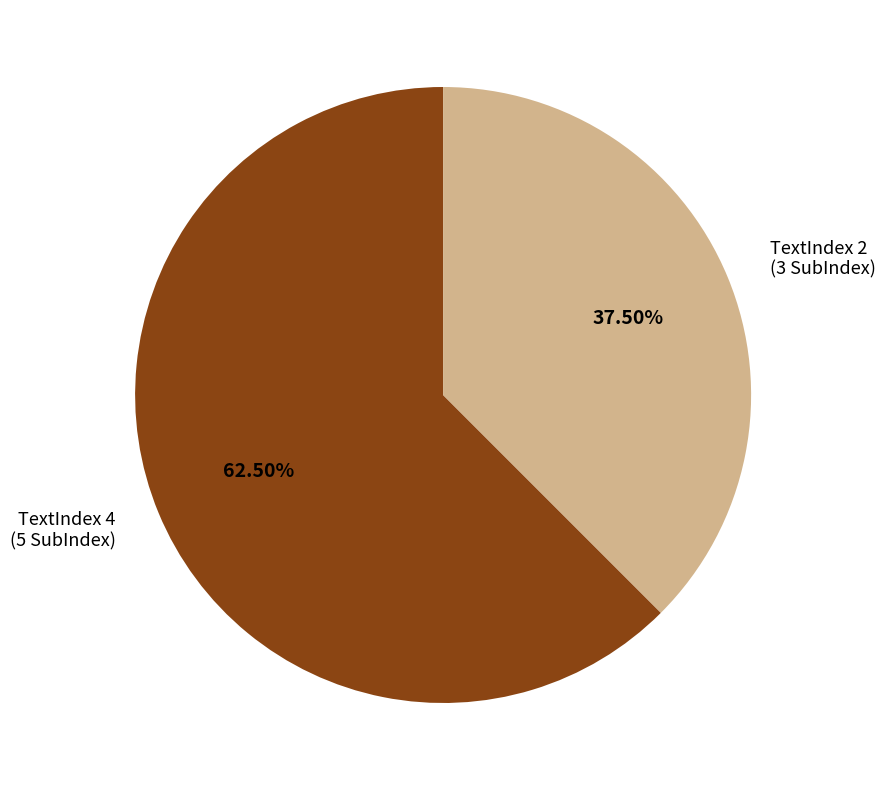

Which category has the smallest portion of the pie?

TextIndex 2 (3 SubIndex)